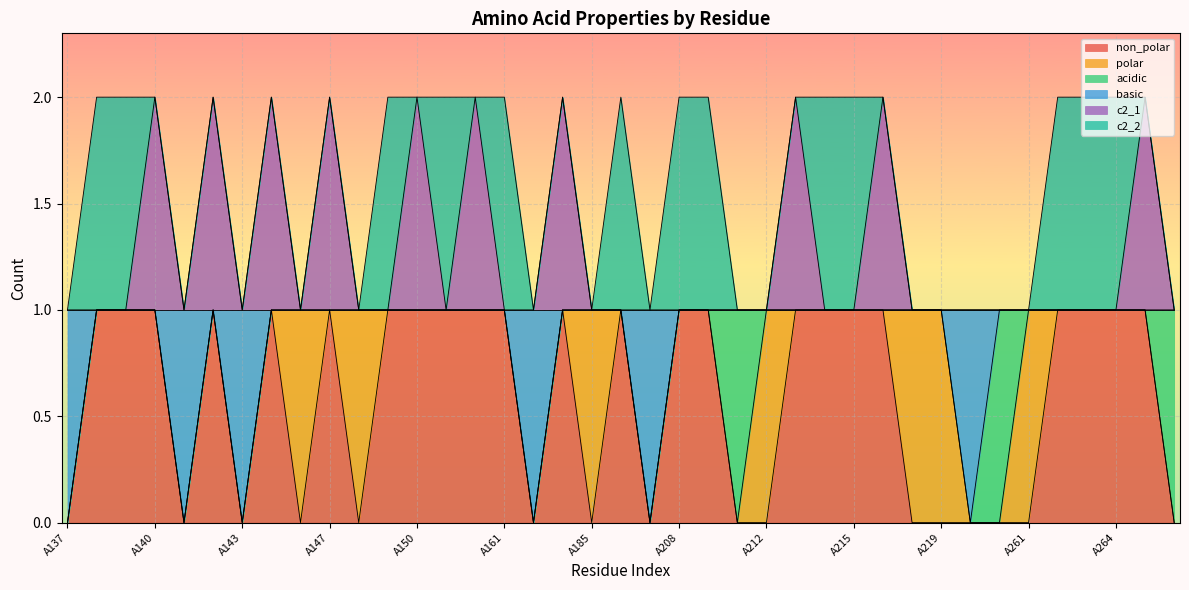

True or false: c2_1 has a value of 1 at A146.

False